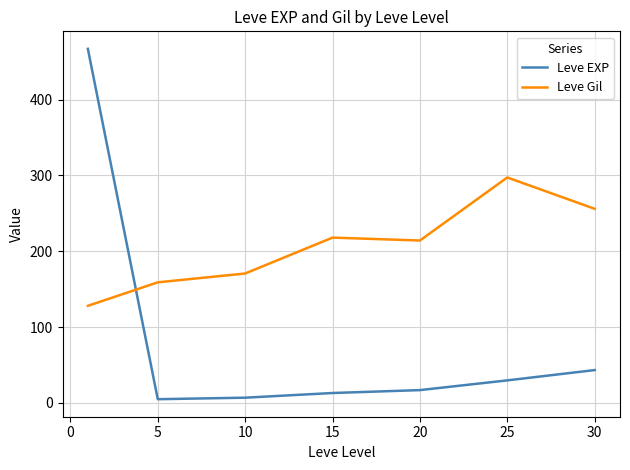

Which series has the largest total across all categories?

Leve Gil